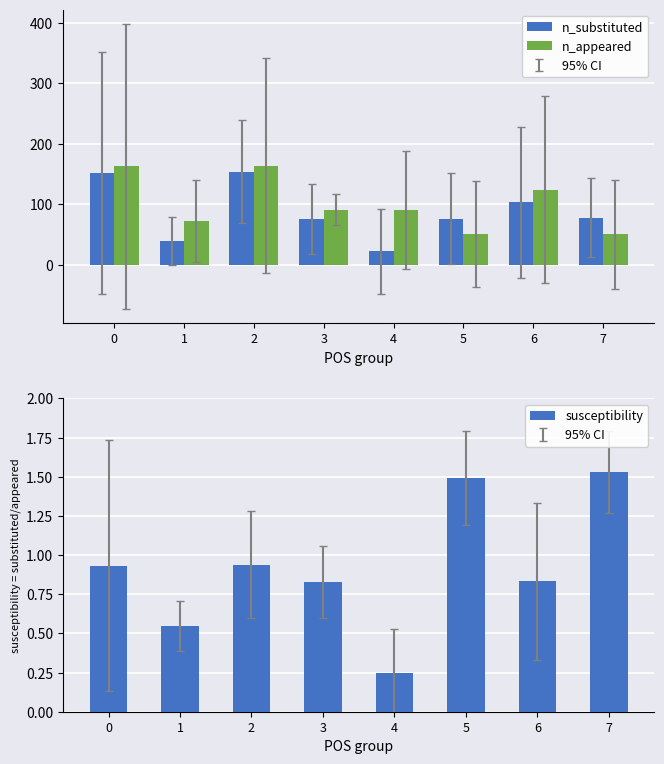

What are all the series names shown in the legend?

n_substituted, n_appeared, susceptibility